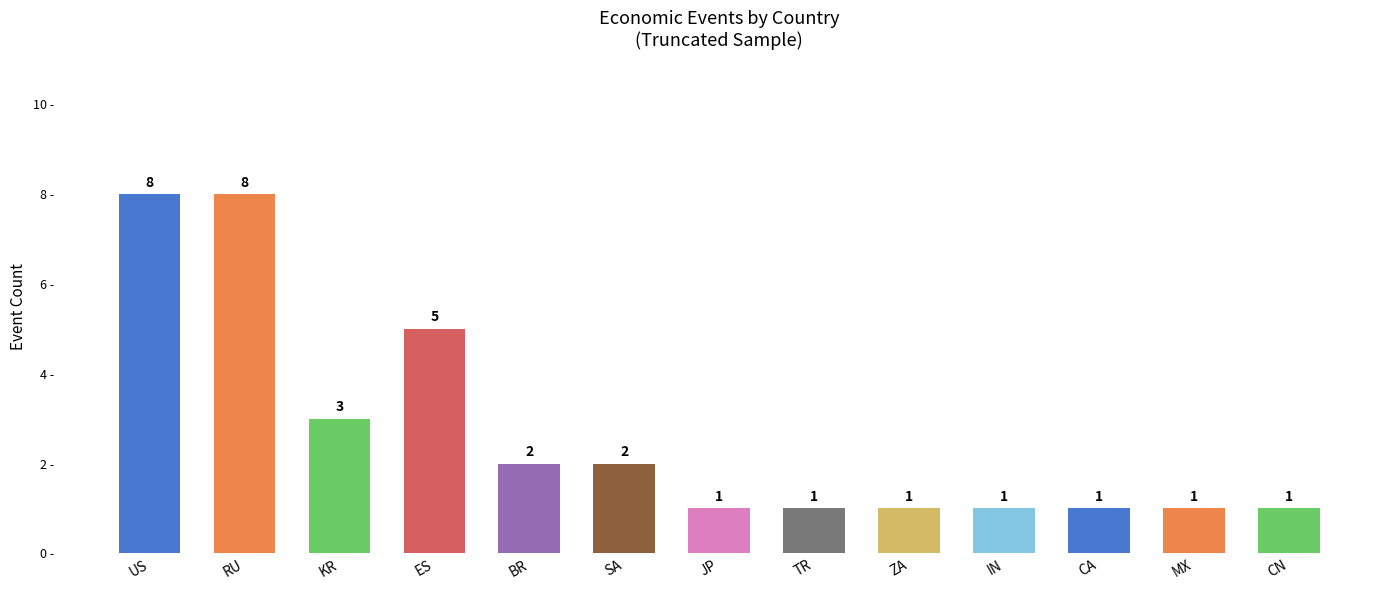

Reading left to right, extract all data points from this chart.

US=8	RU=8	KR=3	ES=5	BR=2	SA=2	JP=1	TR=1	ZA=1	IN=1	CA=1	MX=1	CN=1